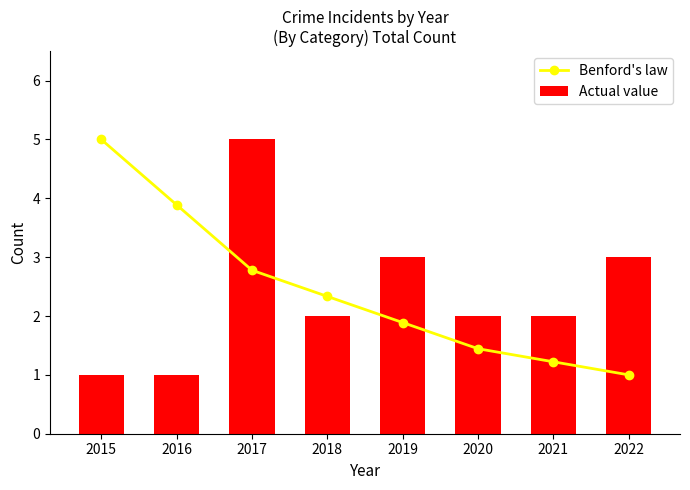

List the series in order of their peak value, highest first.

Benford's law, Actual value